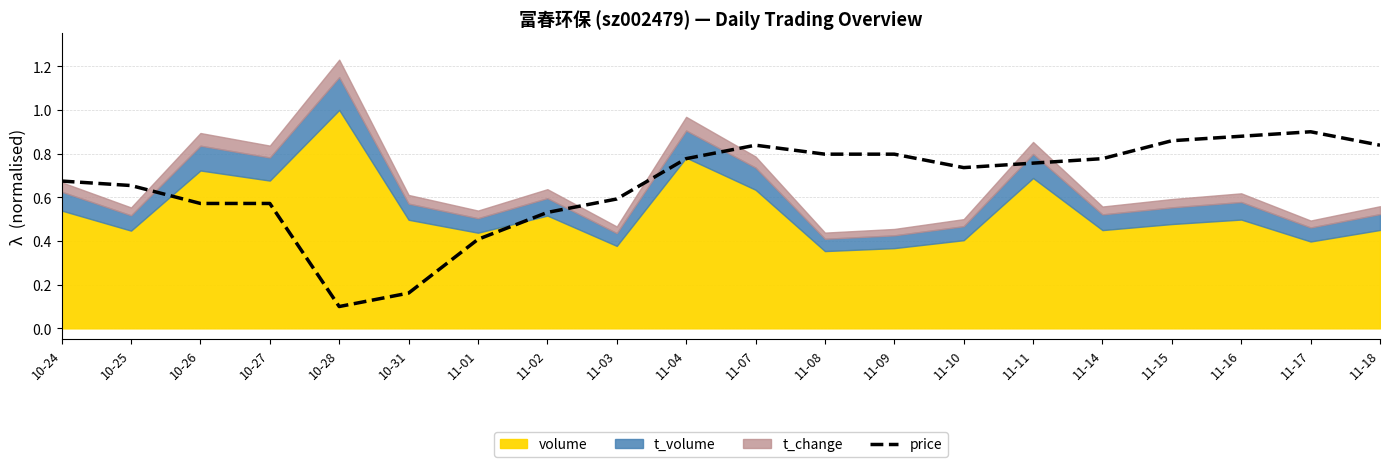

Reading left to right, extract all data points from this chart.

0.7	0.7	0.6	0.6	0.1	0.2	0.4	0.5	0.6	0.8	0.8	0.8	0.8	0.7	0.8	0.8	0.9	0.9	0.9	0.8